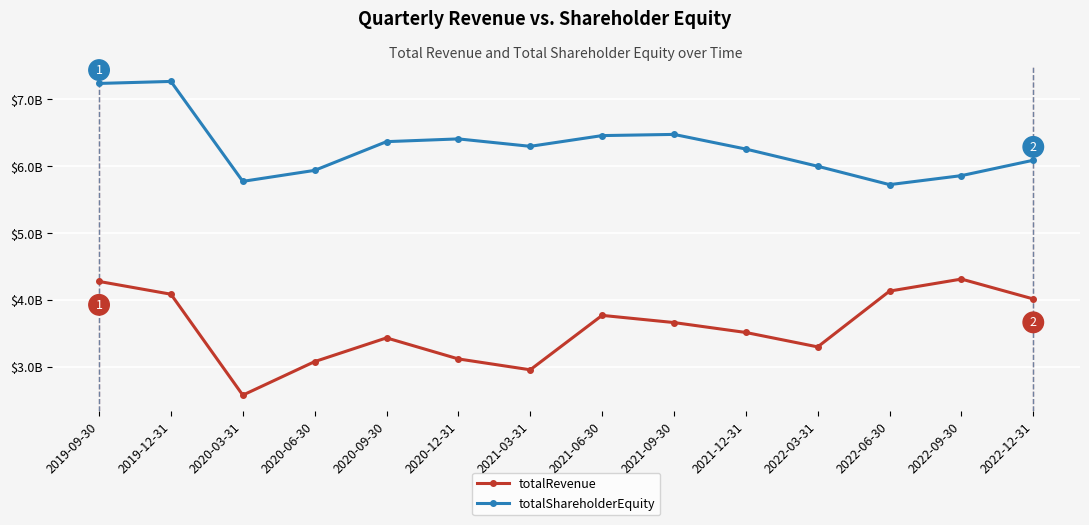

At which category does totalShareholderEquity reach its first local valley?

2020-03-31